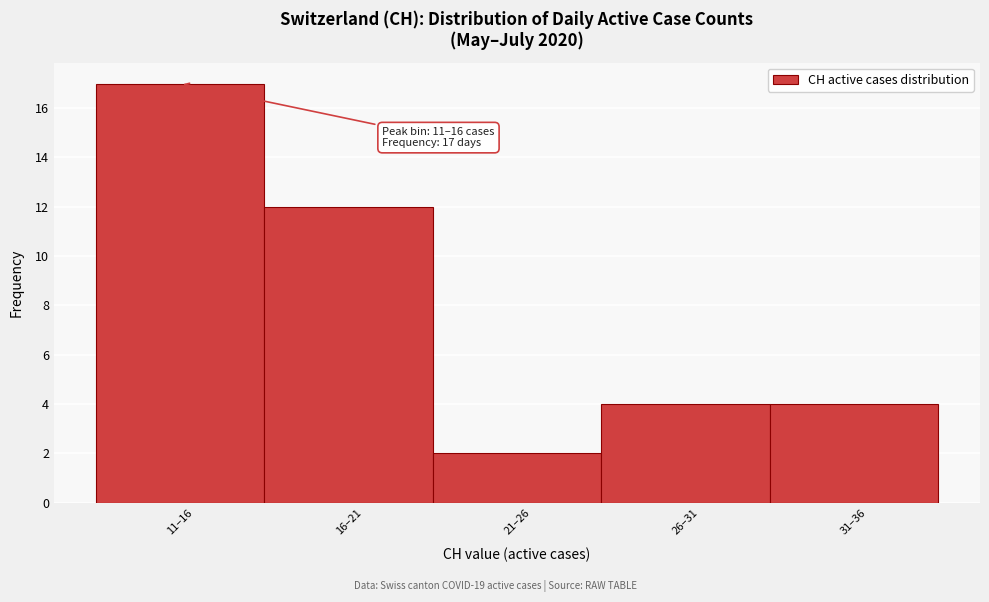

Reading left to right, transcribe all the data shown in this chart.

11–16=17	16–21=12	21–26=2	26–31=4	31–36=4